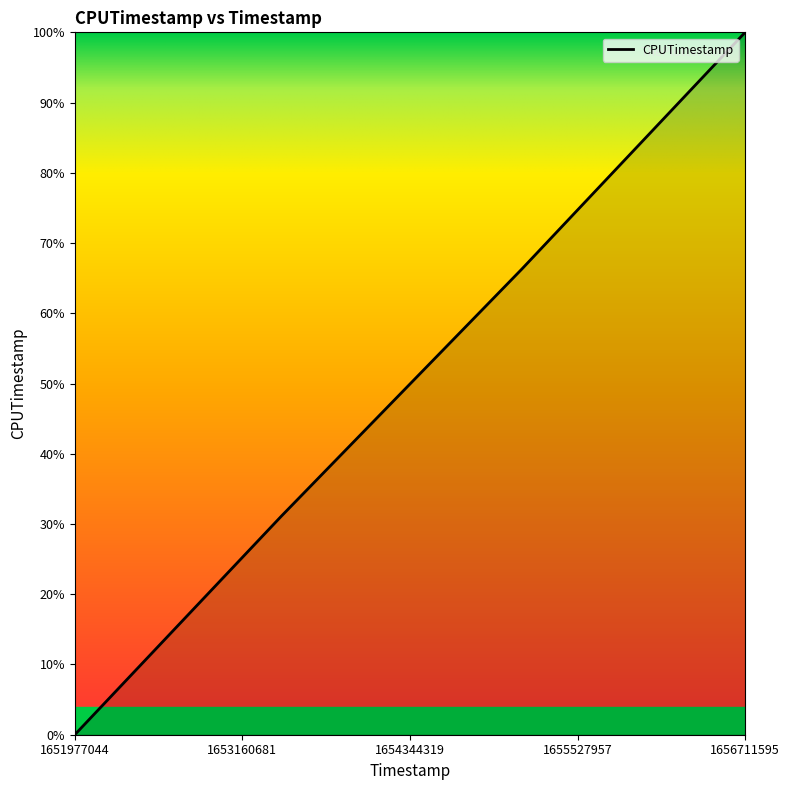

What is the difference between the maximum and minimum values?

100.0